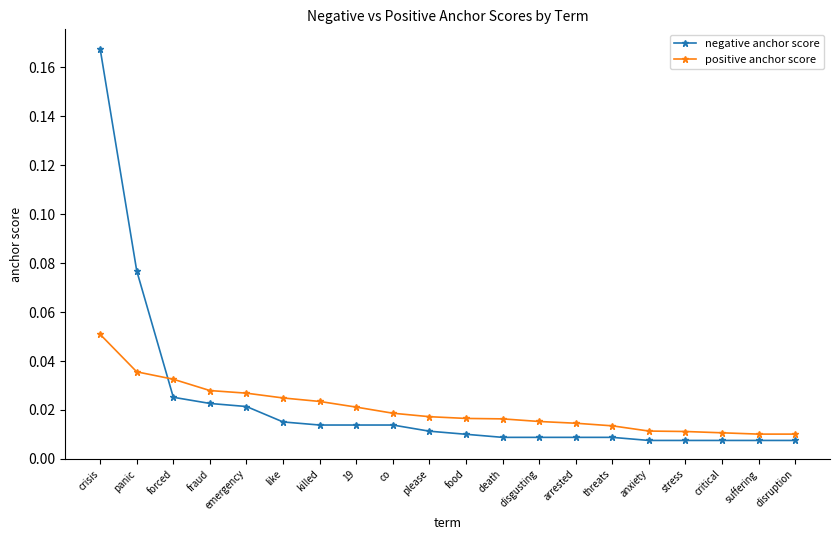

How many lines are shown in the chart?

2